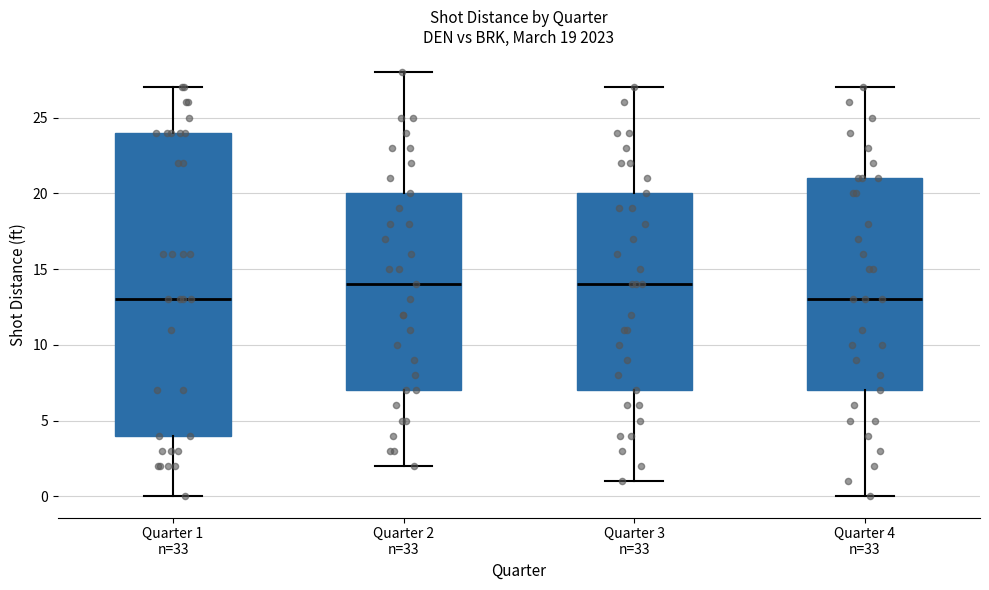

Comparing the boxes themselves (not the whiskers), which one is the tallest?

Quarter 1 n=33